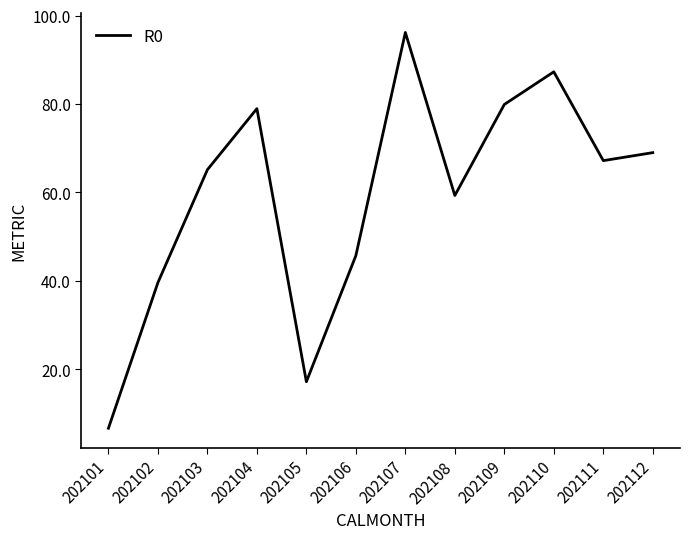

What value does the data have at 202111?

67.2